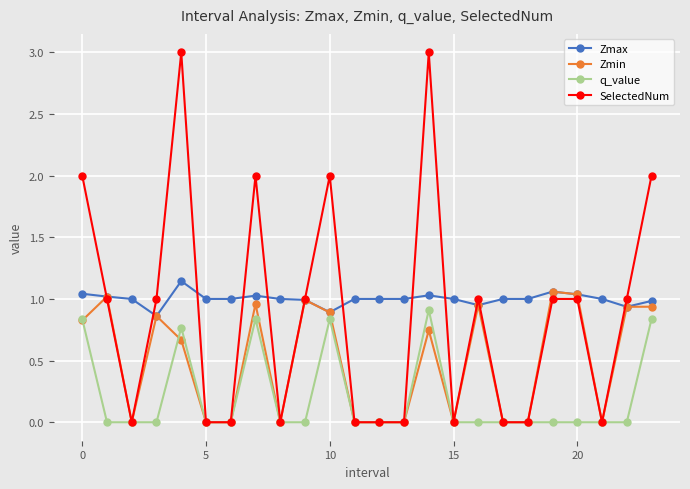

True or false: q_value has more than 0 interior local peaks.

True